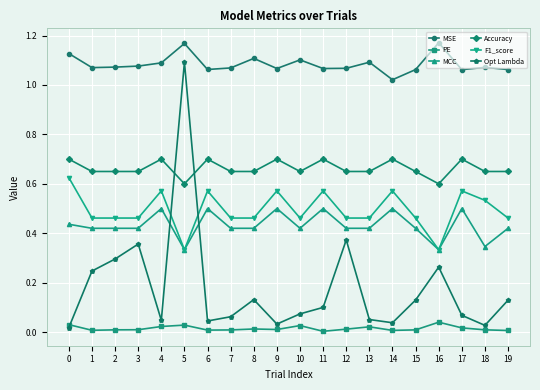

Is the value of MCC at 14 greater than the value of MSE at 7?

No